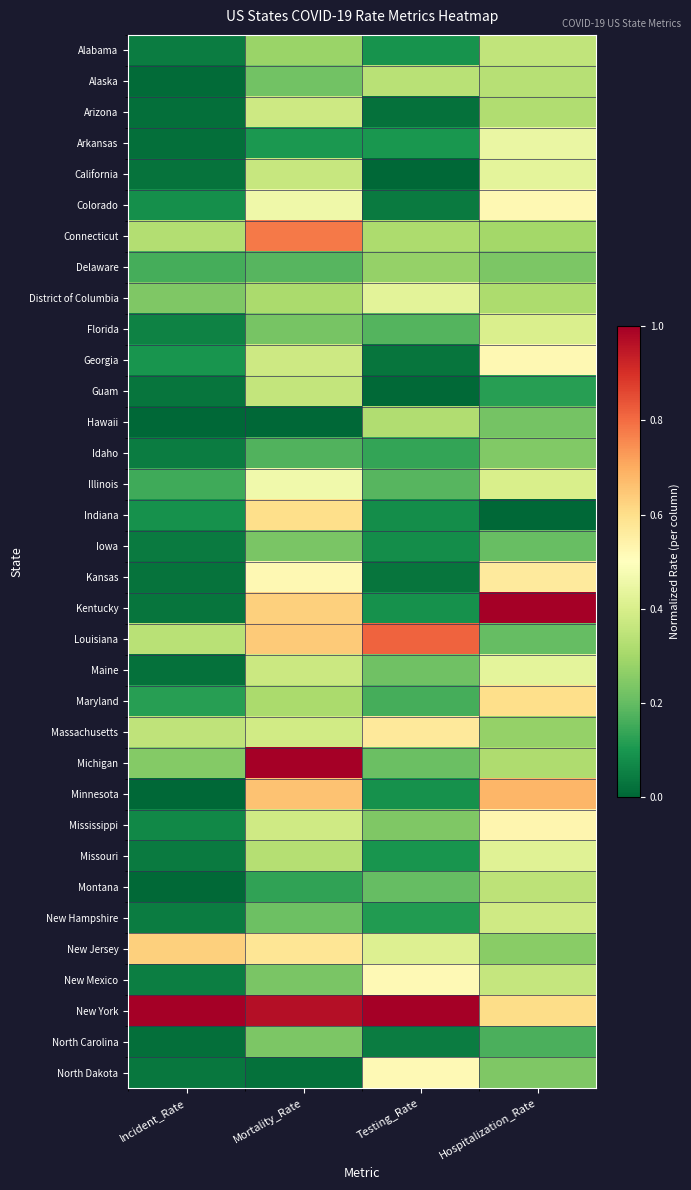

Which series changed the most between Incident_Rate and Hospitalization_Rate?

Kentucky